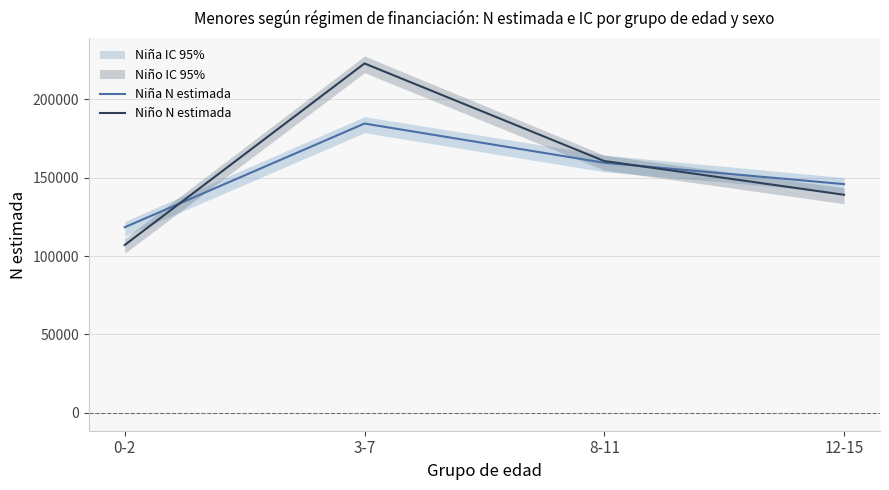

Between which two adjacent categories do Niña N estimada and Niño N estimada first intersect?

0-2 and 3-7